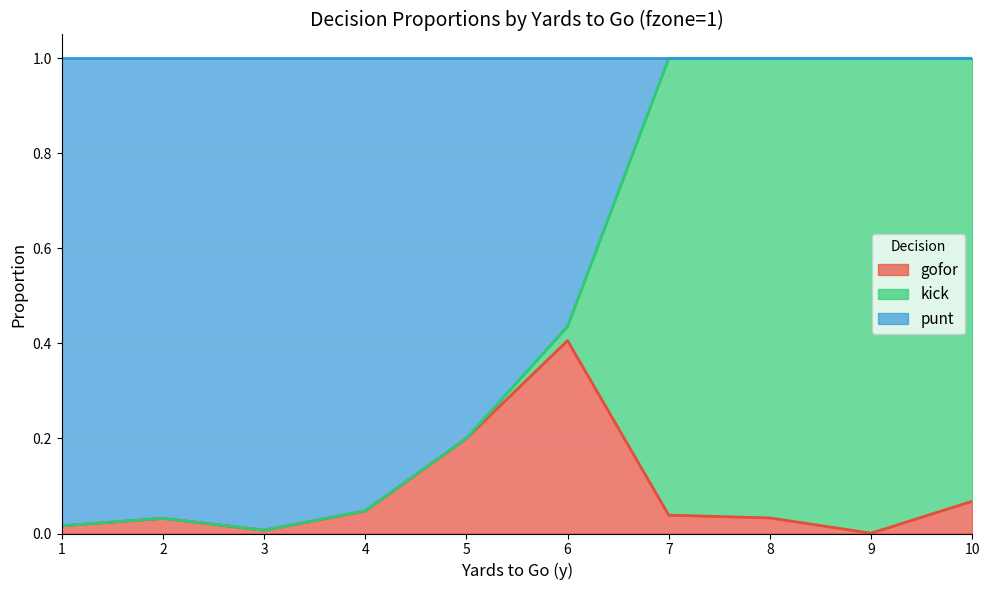

At which category does the chart reach its peak across all series?

2